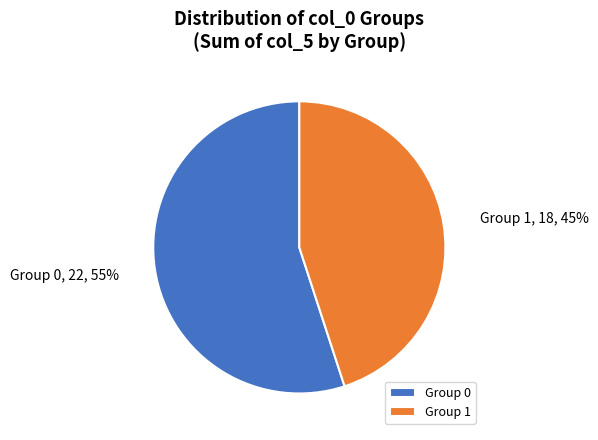

Count the number of slices in the pie.

2